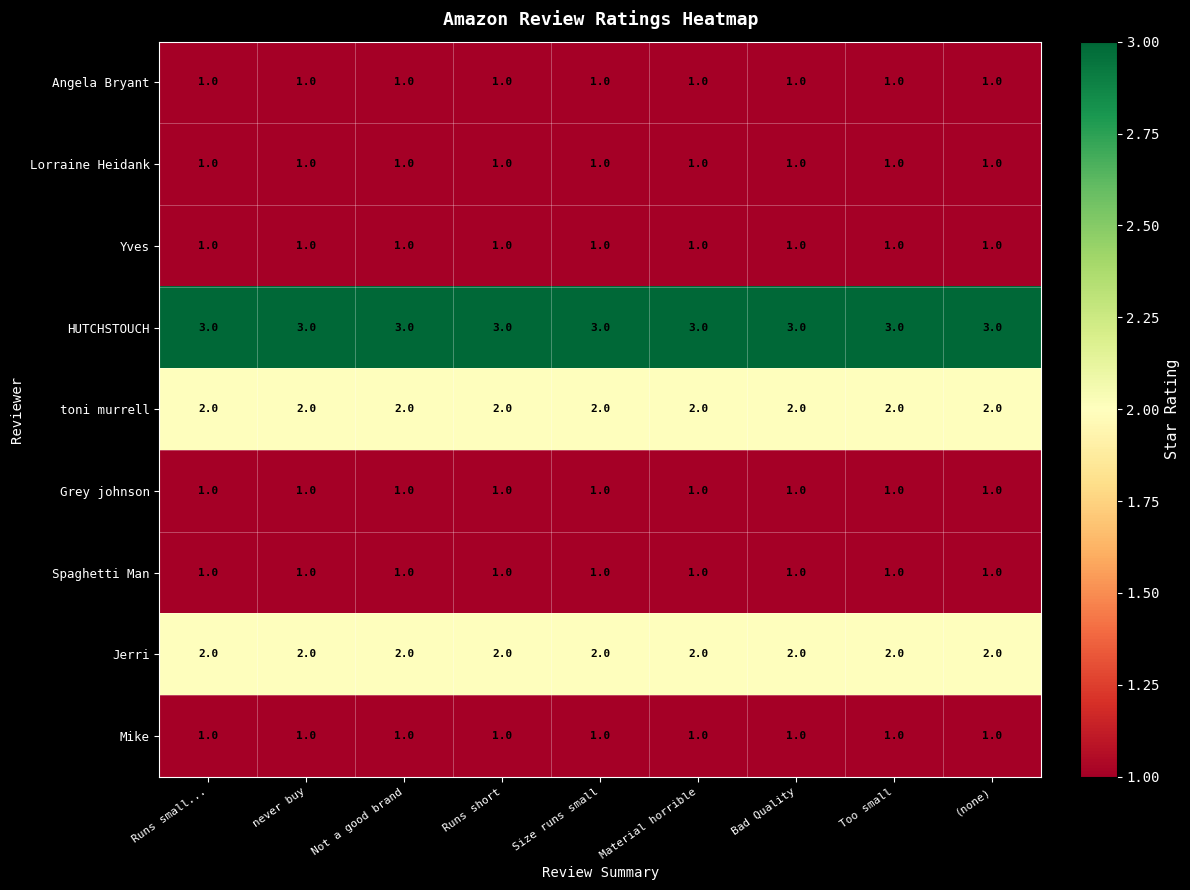

The value of Yves at Runs short is 1. True or false?

True